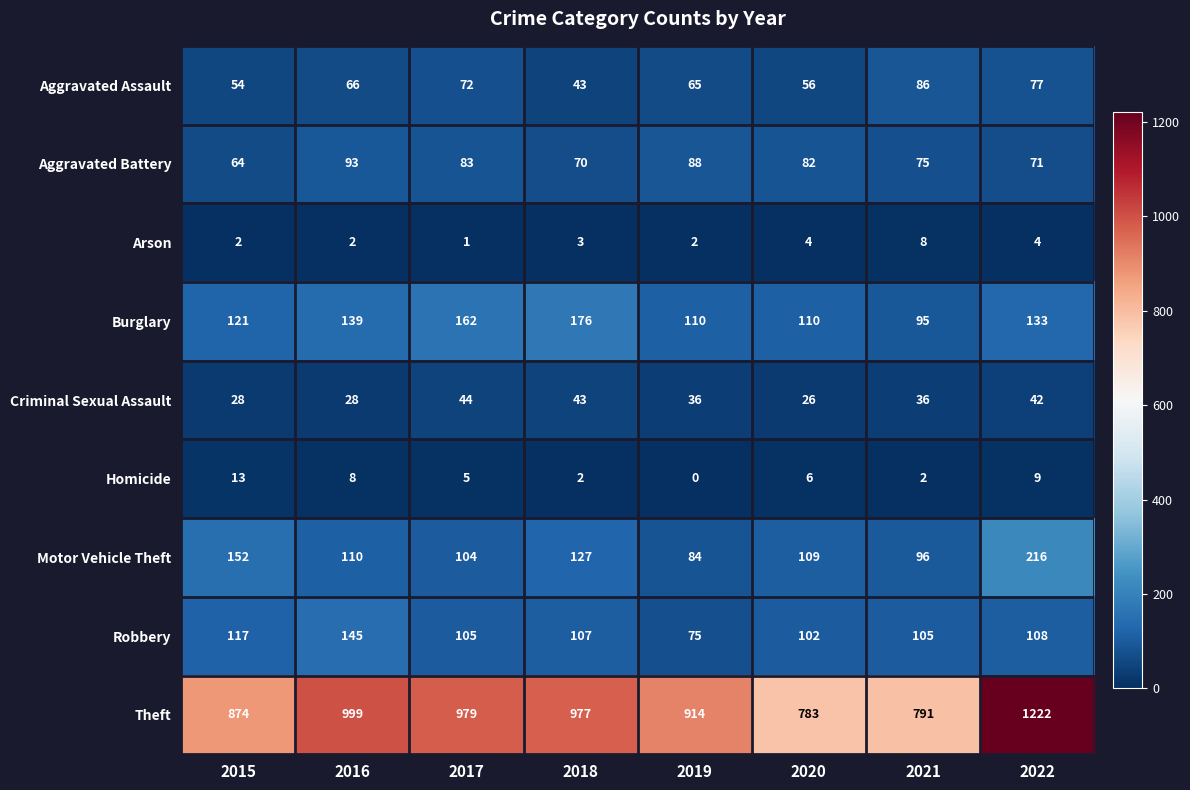

Count the number of categories in the chart.

8